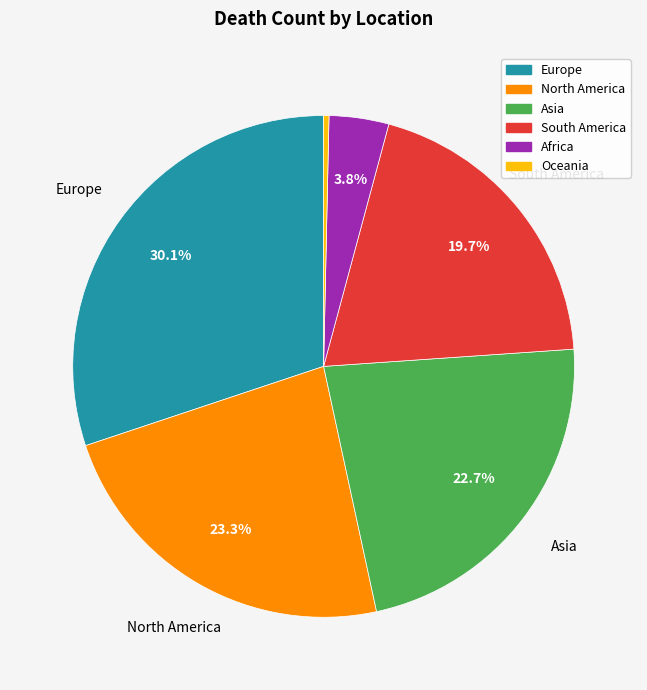

Which has a higher value, Asia or Oceania?

Asia